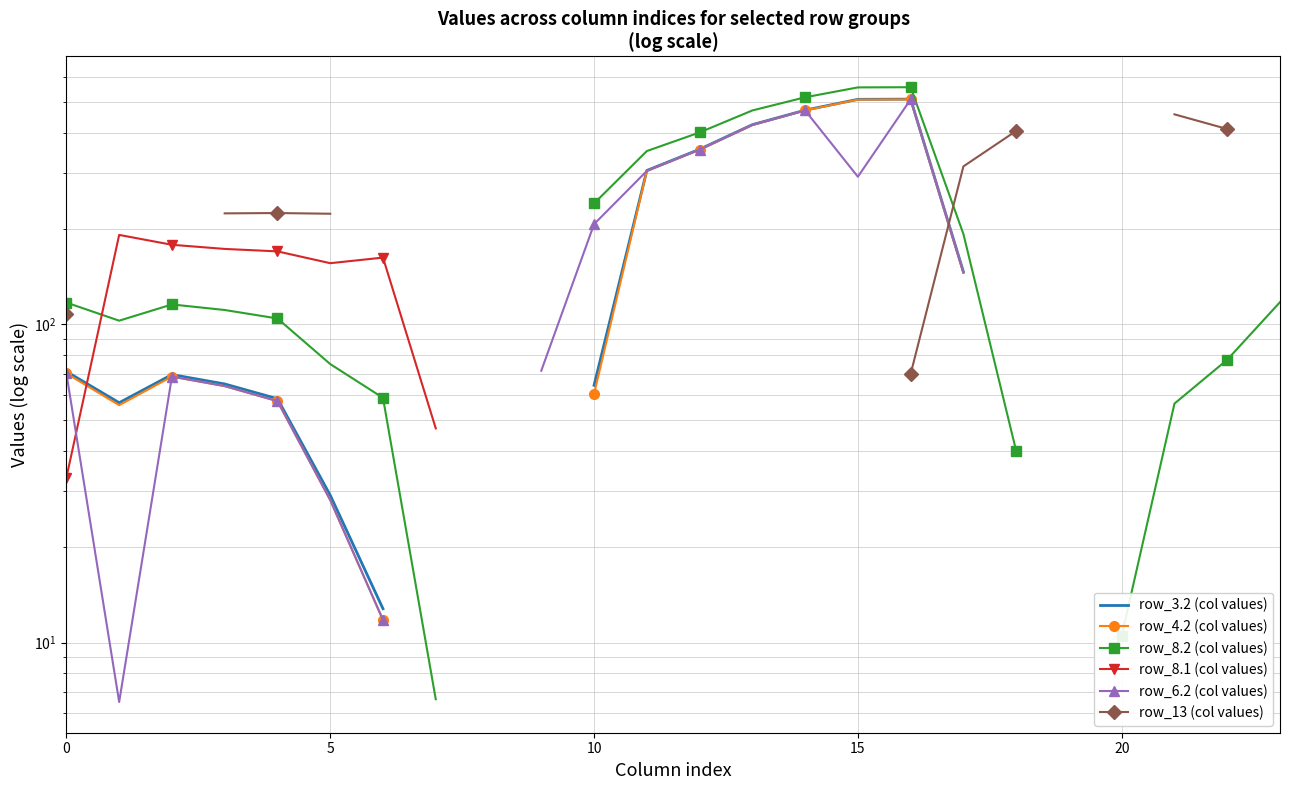

Where is row_8.2 (col values) nearest to the value 281?

10